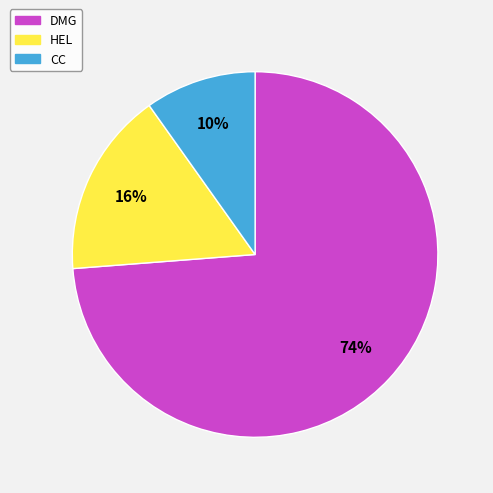

What is the largest slice in the pie chart?

DMG